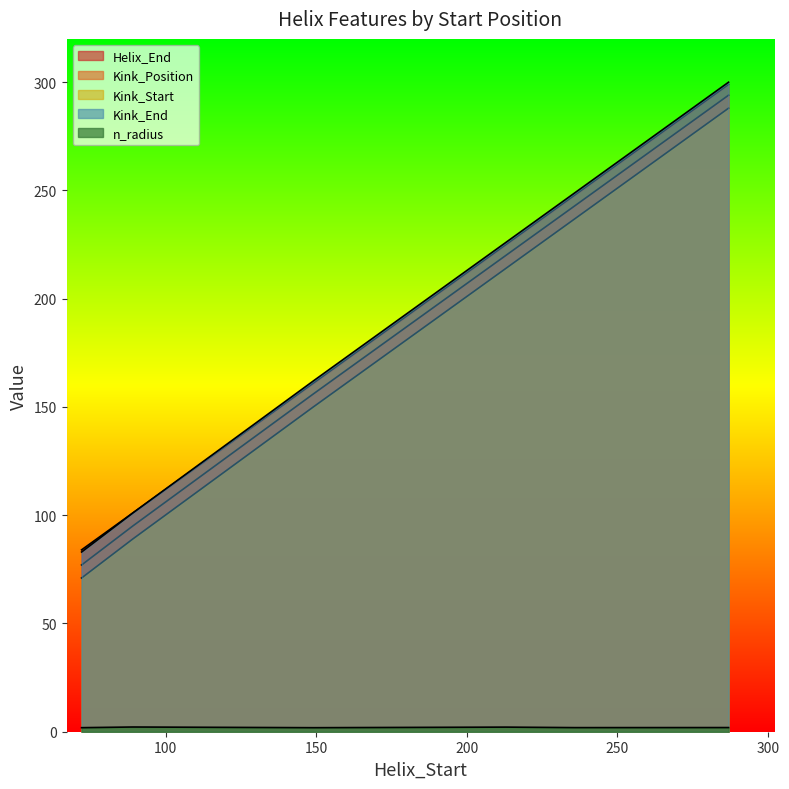

True or false: Helix_End and Kink_Start cross at least once.

False